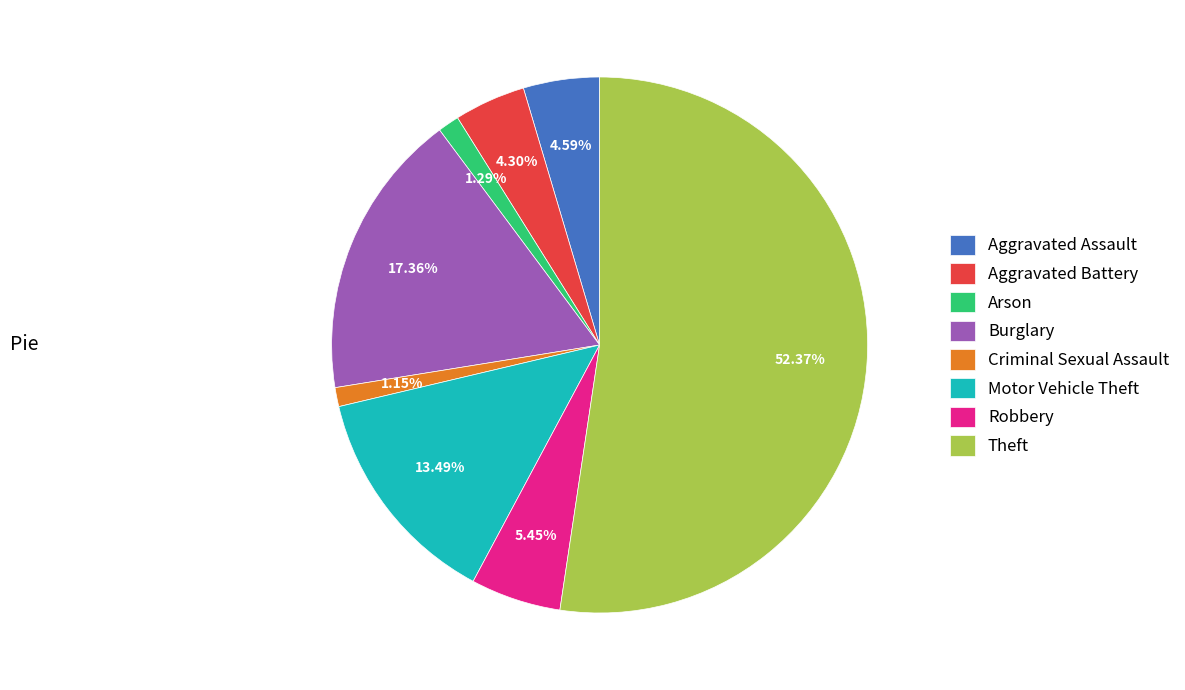

To the nearest percent, what percentage of the pie is Robbery?

5%